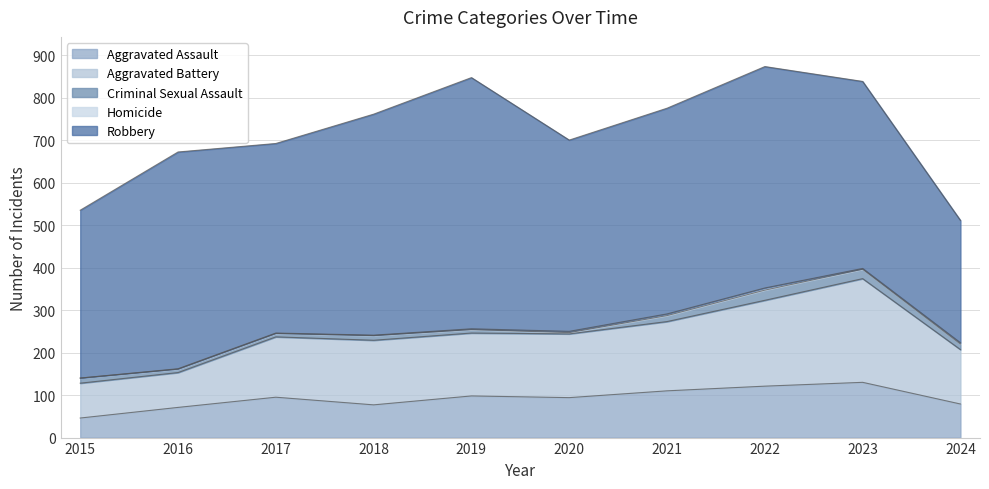

What is the value of the Robbery point at the 8th from the left?

521